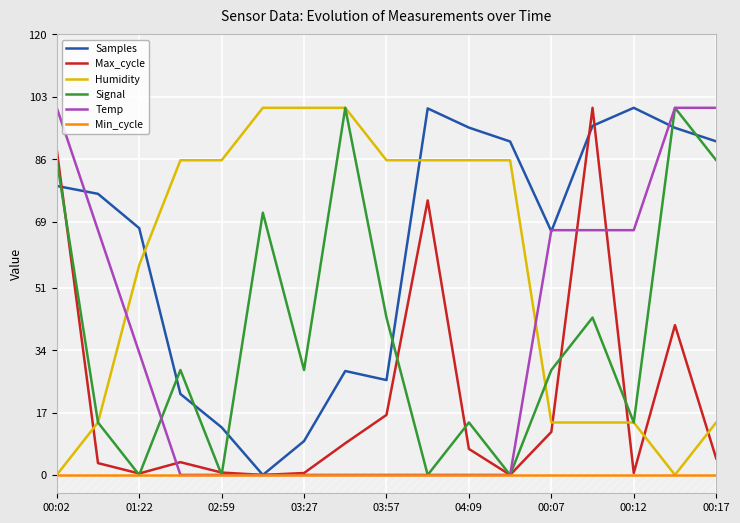

How many positive values does the Signal series have?

13